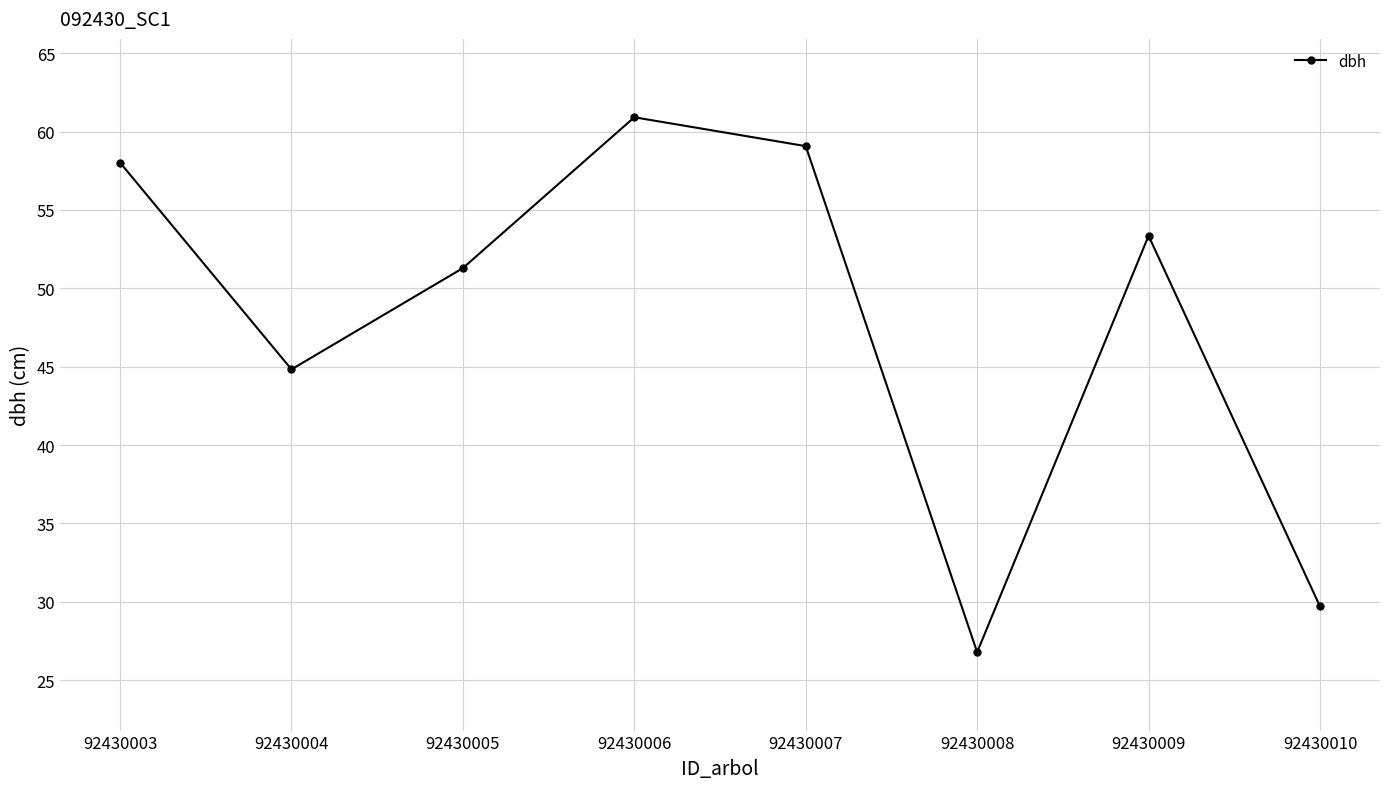

Reading right to left, list all the values displayed in this chart.

92430010=29.7	92430009=53.4	92430008=26.8	92430007=59.1	92430006=60.9	92430005=51.3	92430004=44.8	92430003=58.0